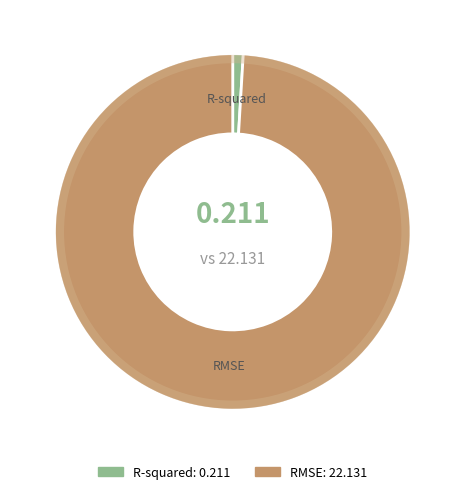

Which has a higher value, R-squared or RMSE?

RMSE